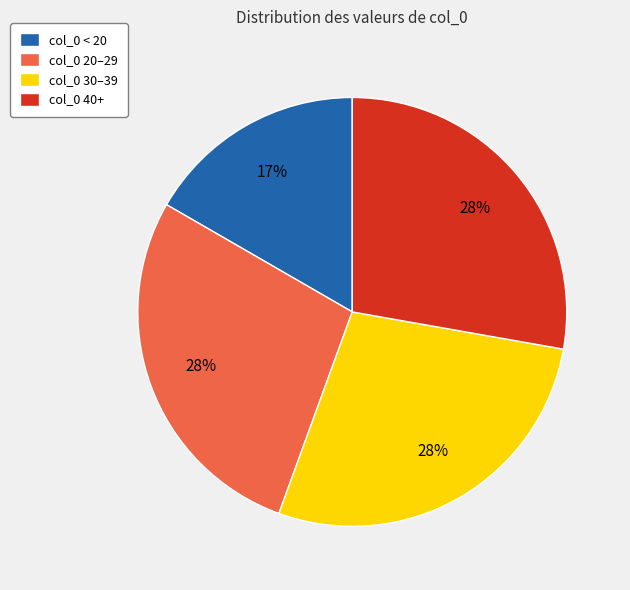

To the nearest percent, what is the average slice percentage?

25%